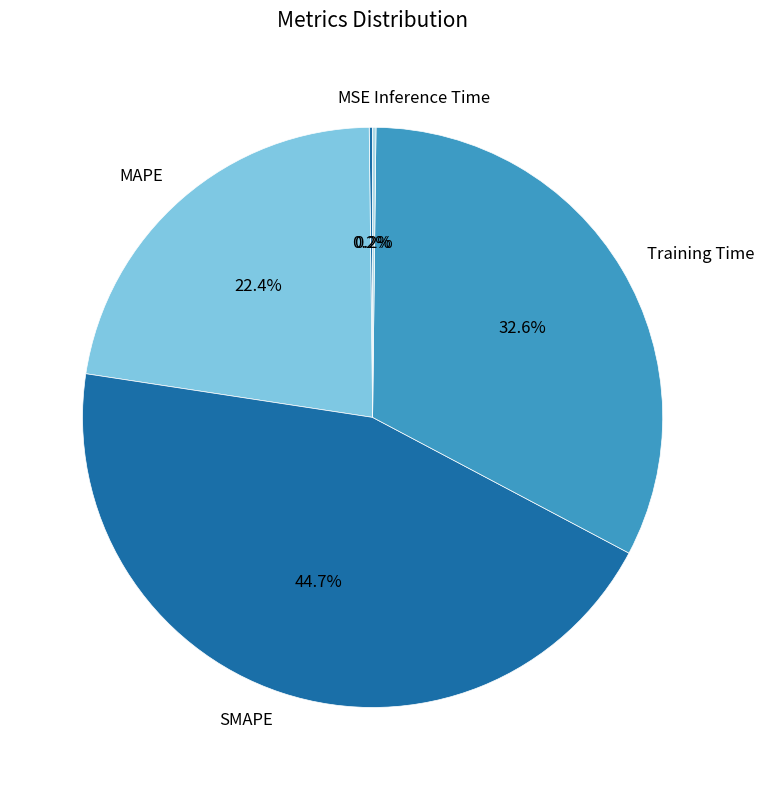

Do SMAPE and MAPE together represent more than half of the pie?

Yes